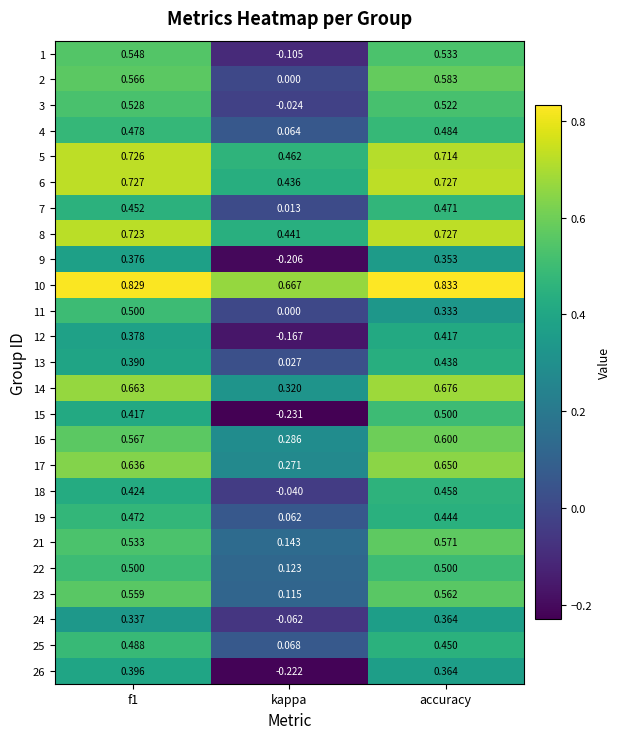

Which category has the highest value across all series?

accuracy